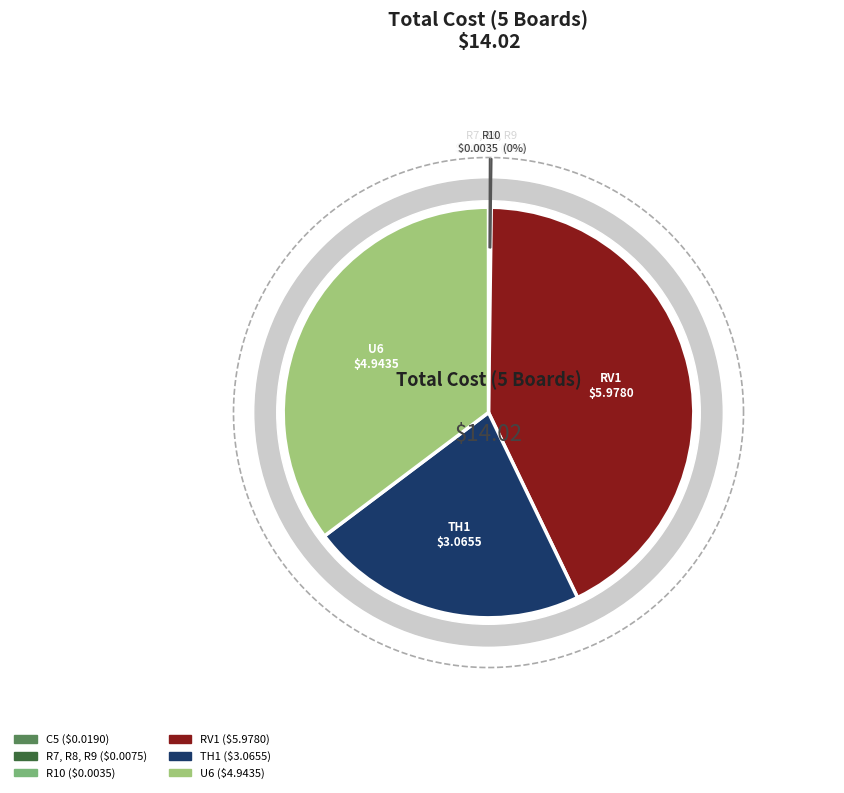

Is RV1 the majority of the pie?

No